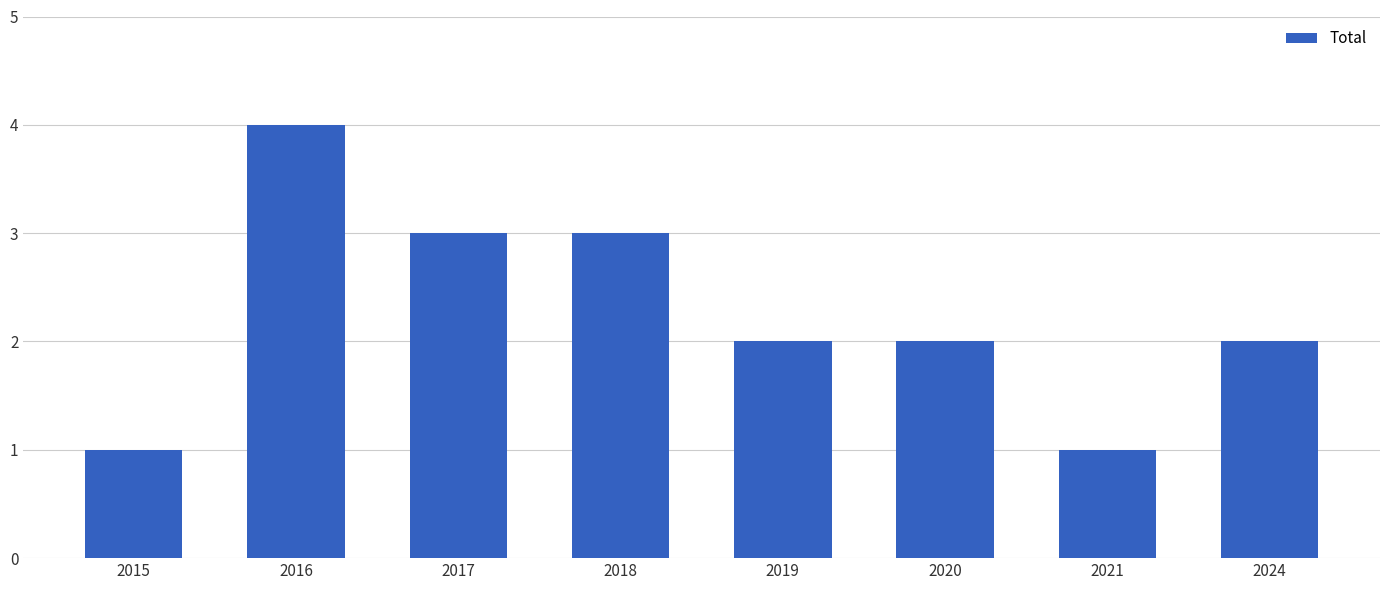

What is the average value?

2